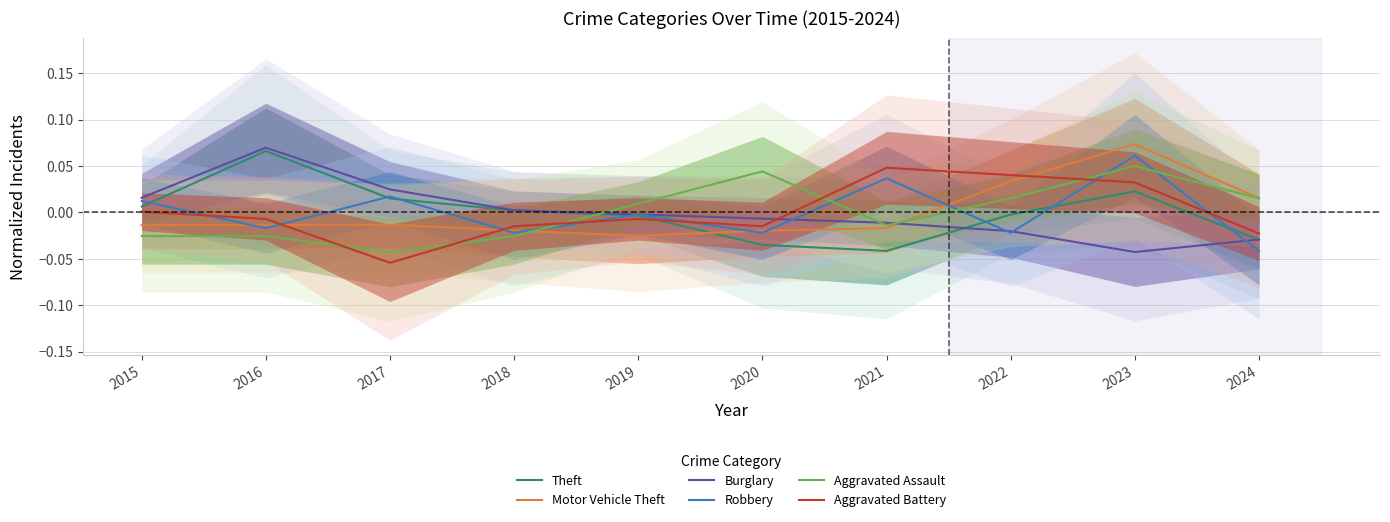

At which category is the sum across all series the highest?

2023